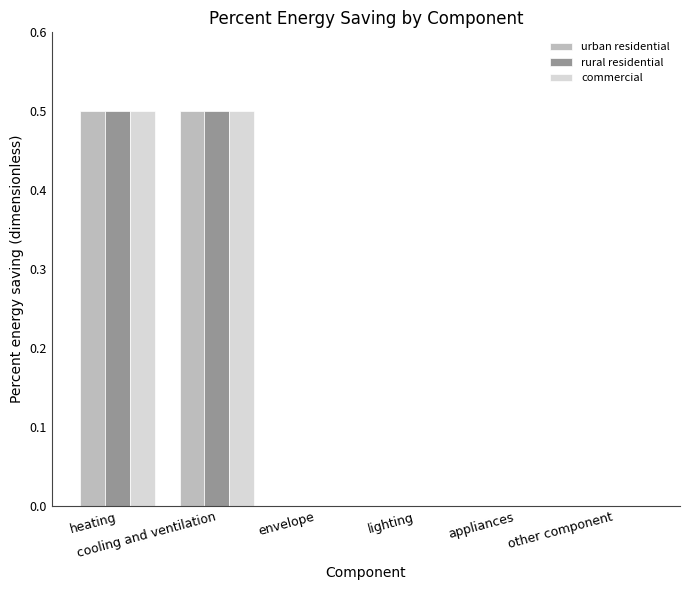

What is the maximum value for commercial?

0.5